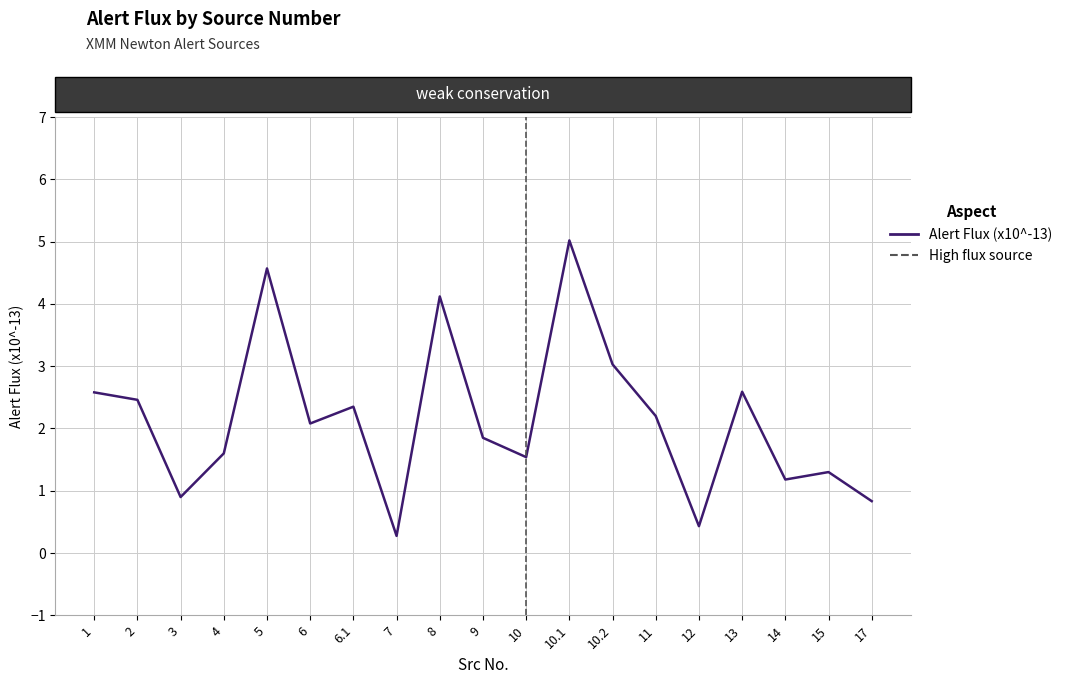

How many lines are shown in the chart?

1